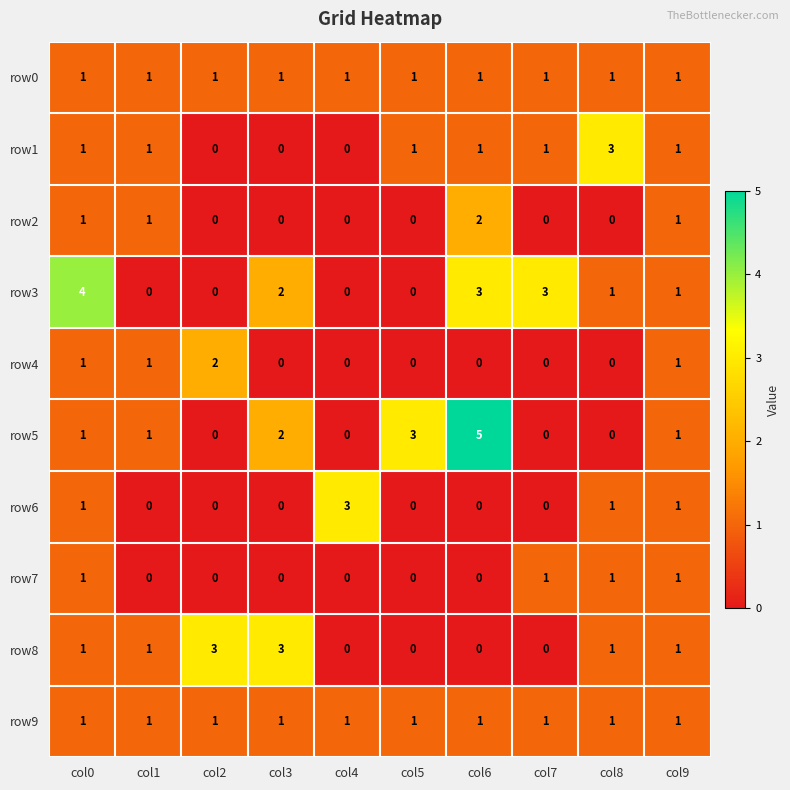

Which series has the largest total across all categories?

row3